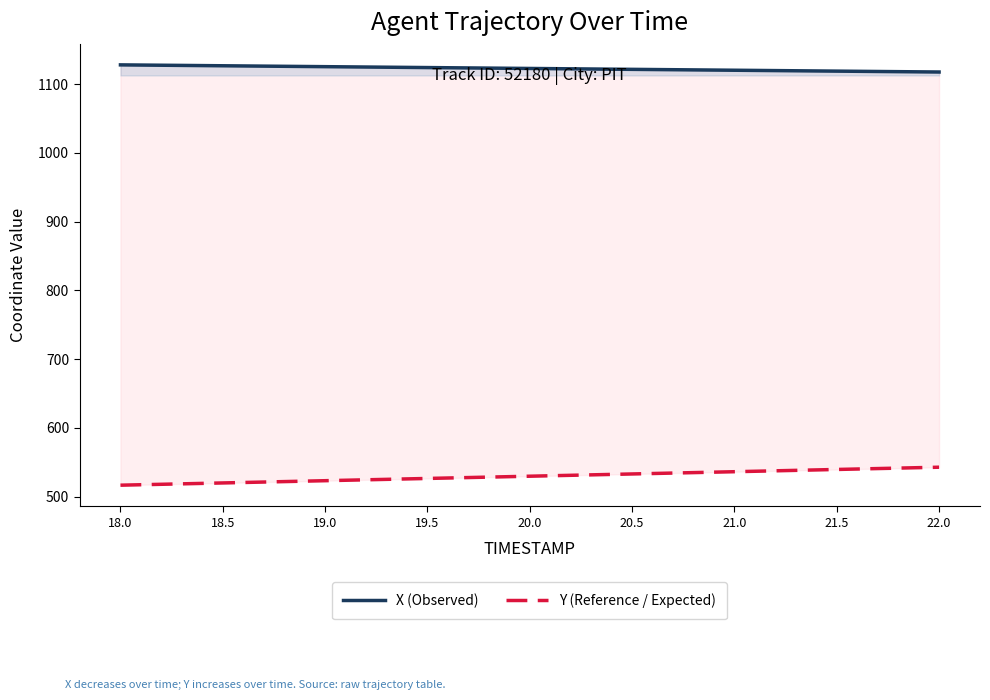

At which label is X (Observed) closest to 1123?

20.0